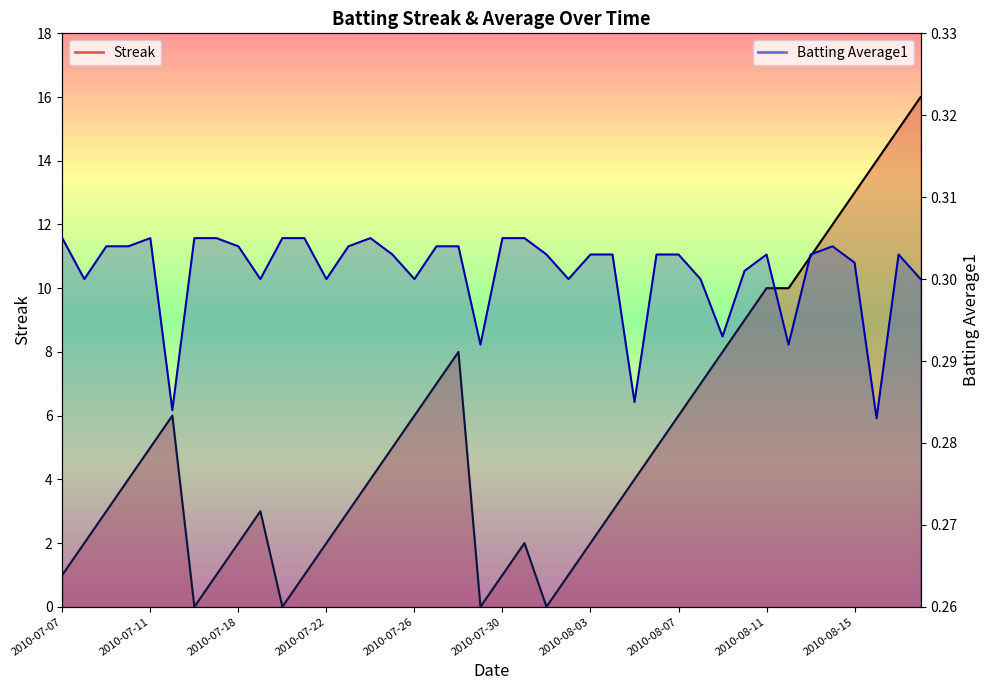

List the labels in order of Streak value, smallest first.

2010-07-16, 2010-07-20, 2010-07-29, 2010-08-01, 2010-07-07, 2010-07-17, 2010-07-21, 2010-07-30, 2010-08-02, 2010-07-08, 2010-07-18, 2010-07-22, 2010-07-31, 2010-08-03, 2010-07-09, 2010-07-19, 2010-07-23, 2010-08-04, 2010-07-10, 2010-07-24, 2010-08-05, 2010-07-11, 2010-07-25, 2010-08-06, 2010-07-15, 2010-07-26, 2010-08-07, 2010-07-27, 2010-08-08, 2010-07-28, 2010-08-09, 2010-08-10, 2010-08-11, 2010-08-12, 2010-08-13, 2010-08-14, 2010-08-15, 2010-08-16, 2010-08-17, 2010-08-18